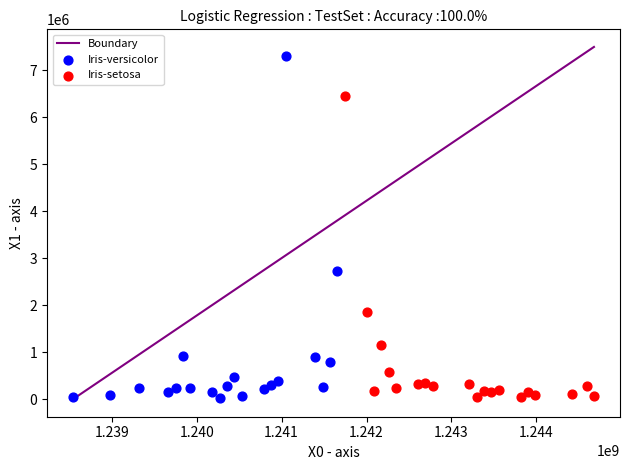

Which series has the widest spread of Y values?

Iris-versicolor